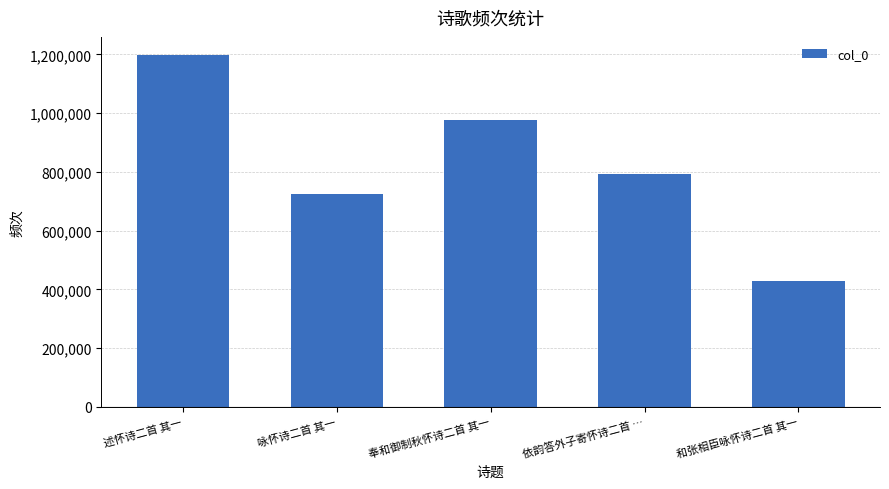

Read the value at 咏怀诗二首 其一, to the nearest 10.

725220